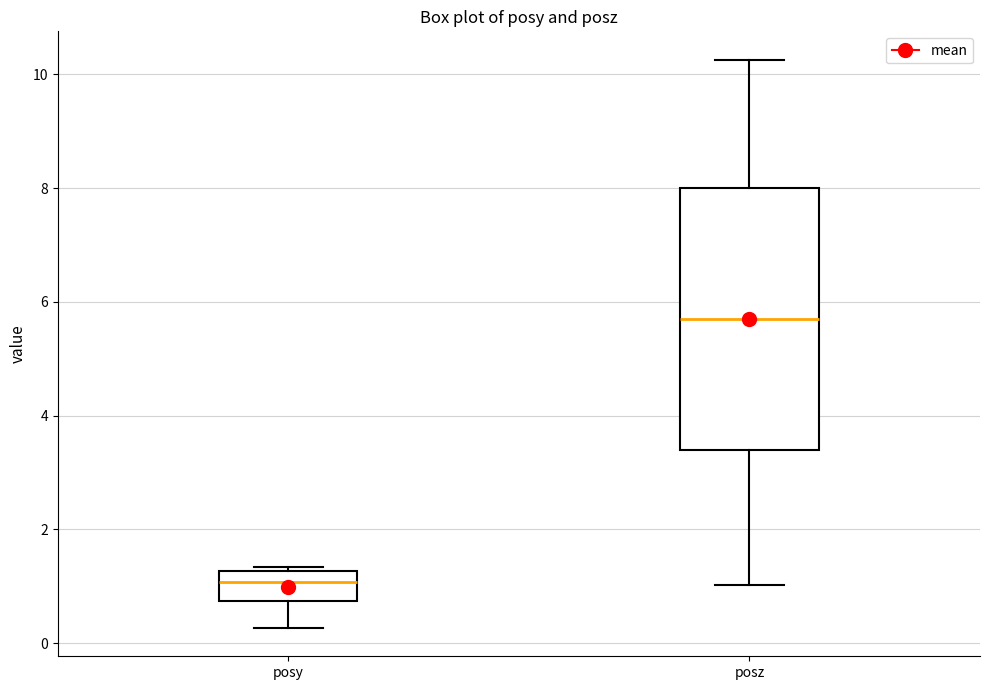

Which box is the tallest, from its lower edge to its upper edge?

posz